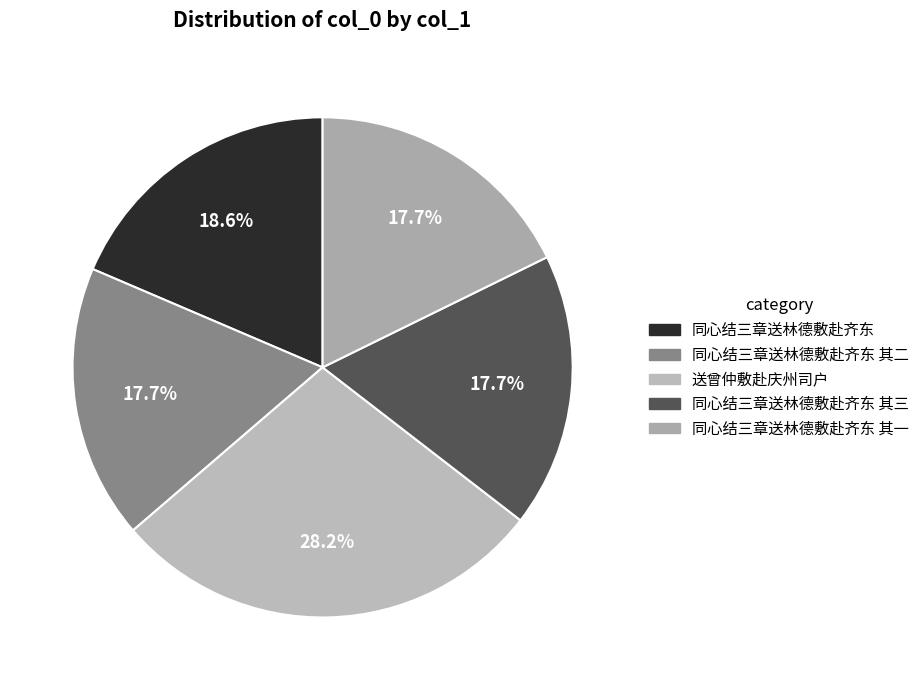

What is the change in value from 同心结三章送林德敷赴齐东 to 同心结三章送林德敷赴齐东 其二?

-31302